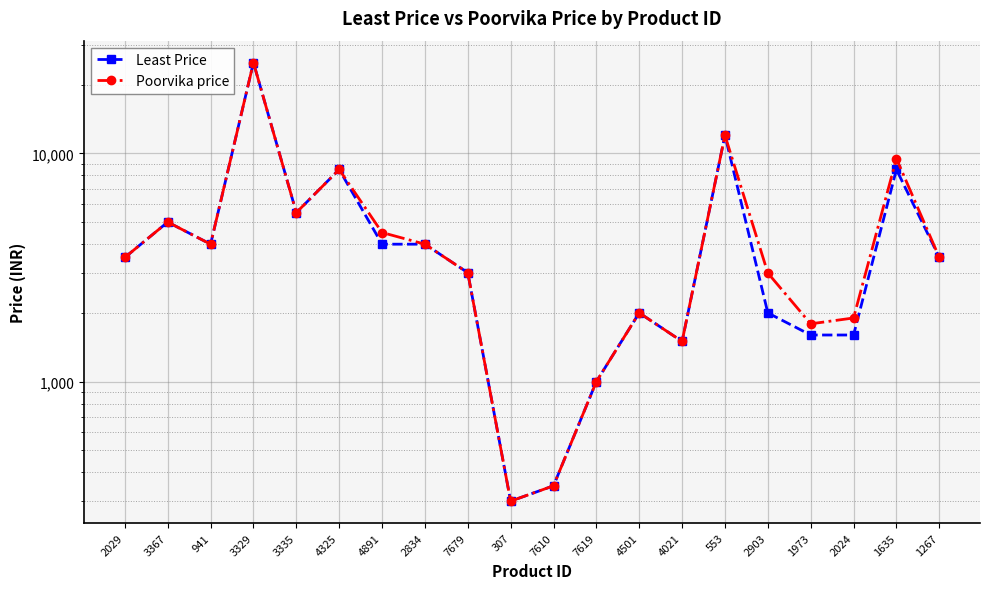

Is this an area chart (filled region under the line)?

No